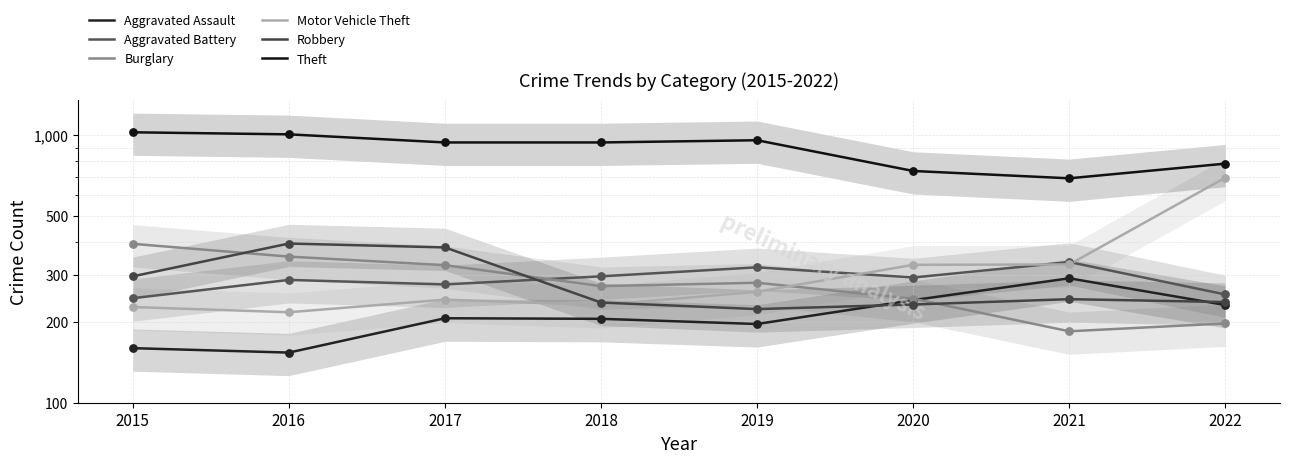

Which series has the largest total across all categories?

Theft